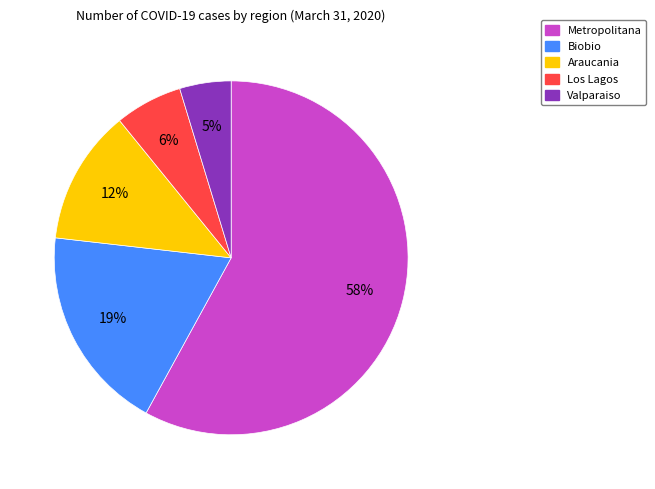

Does any single category account for the majority?

Yes